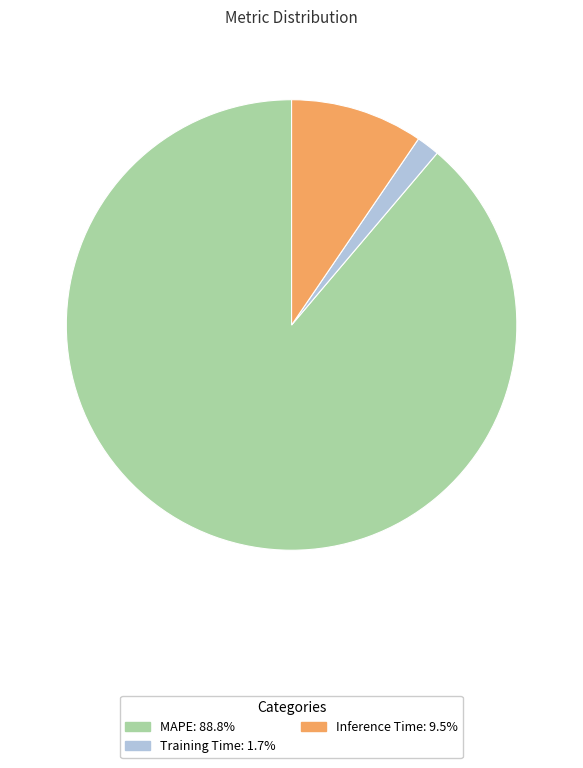

Which has a higher value, Inference Time or MAPE?

MAPE